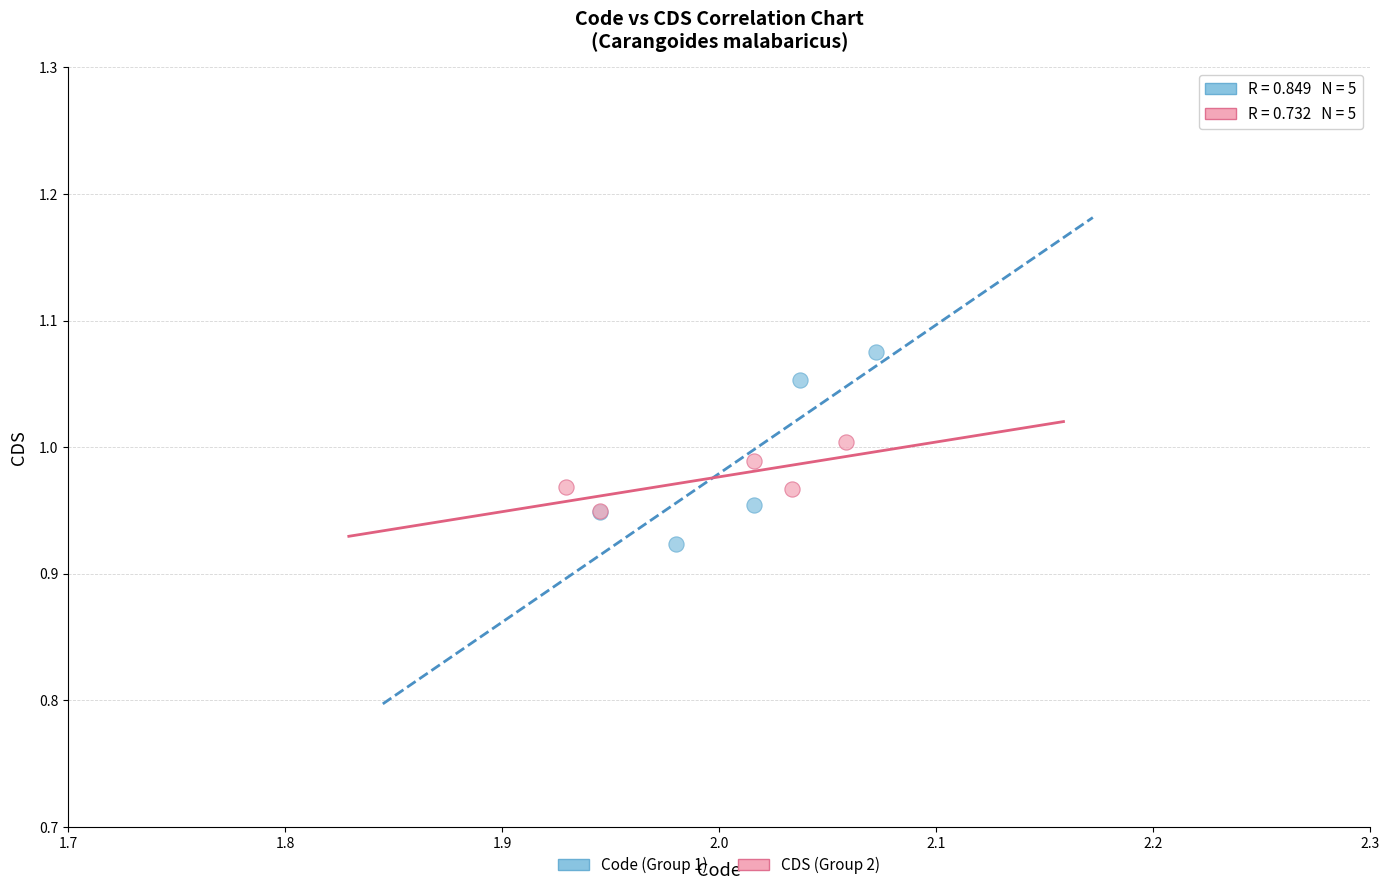

Which series reaches the minimum Y coordinate?

Code (Group 1)